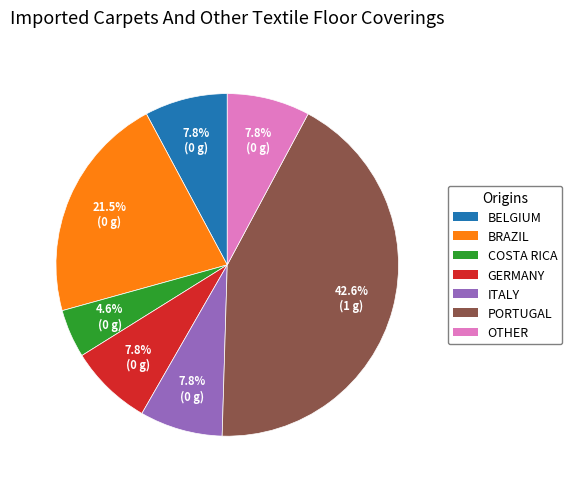

To the nearest percent, what is the difference between the largest and smallest slice percentages?

38%